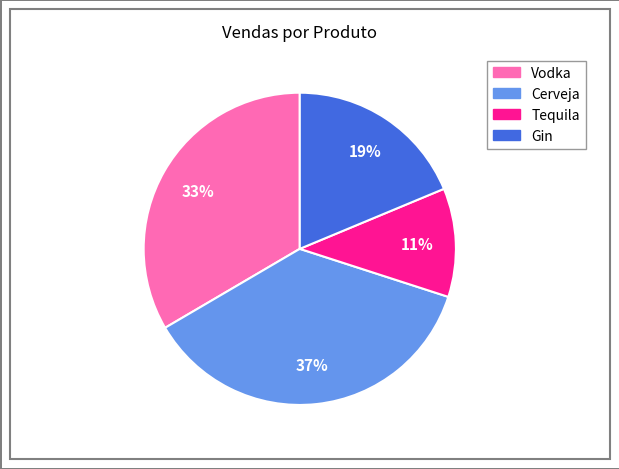

To the nearest percent, what is the average slice percentage?

25%